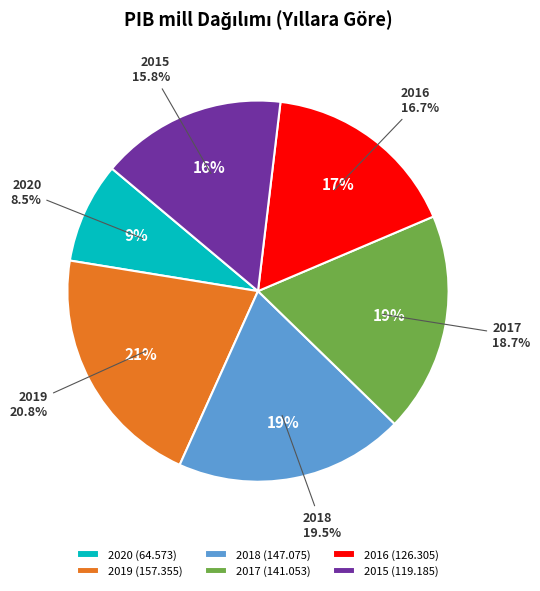

Which slice is the smallest?

2020